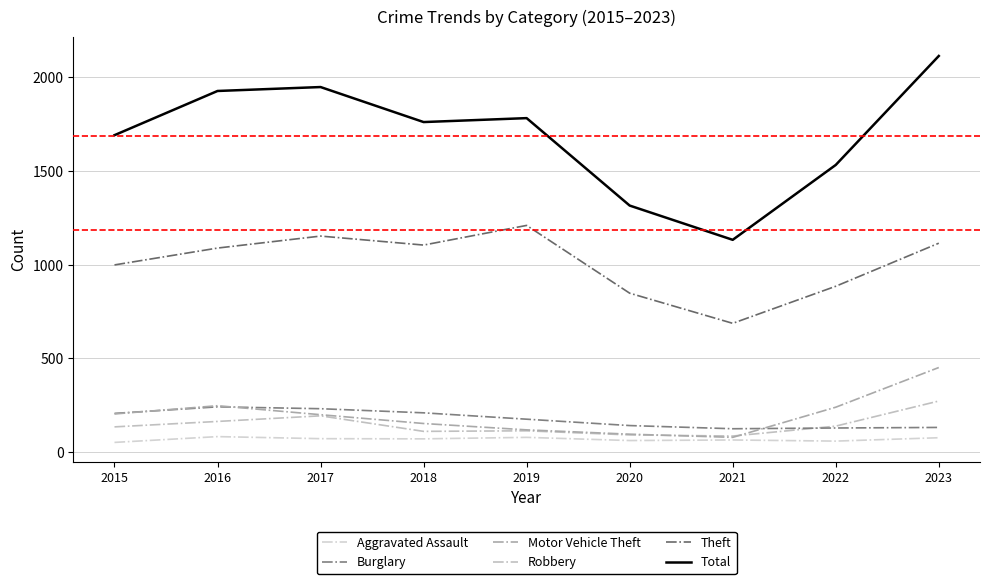

Which series has the largest total across all categories?

Total